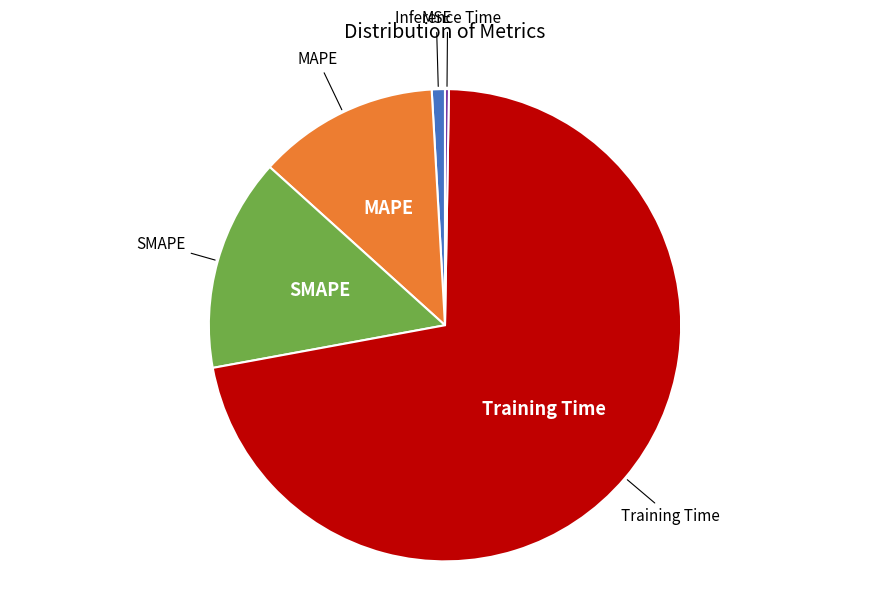

Is there any slice that represents more than half of the pie?

Yes